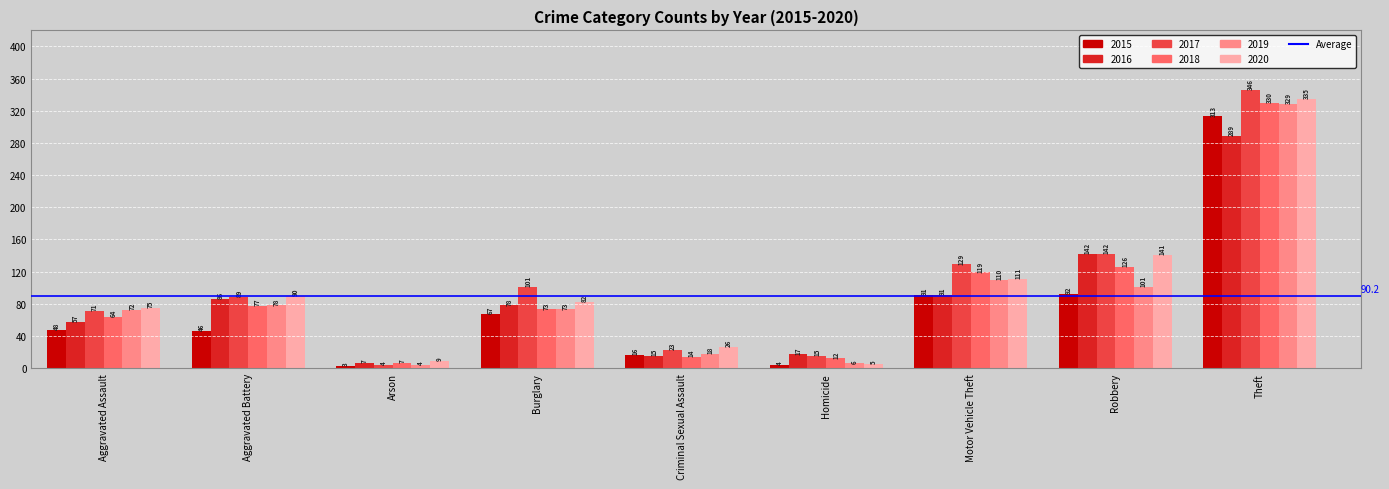

The 2015 series shows 91 at Motor Vehicle Theft. True or false?

True